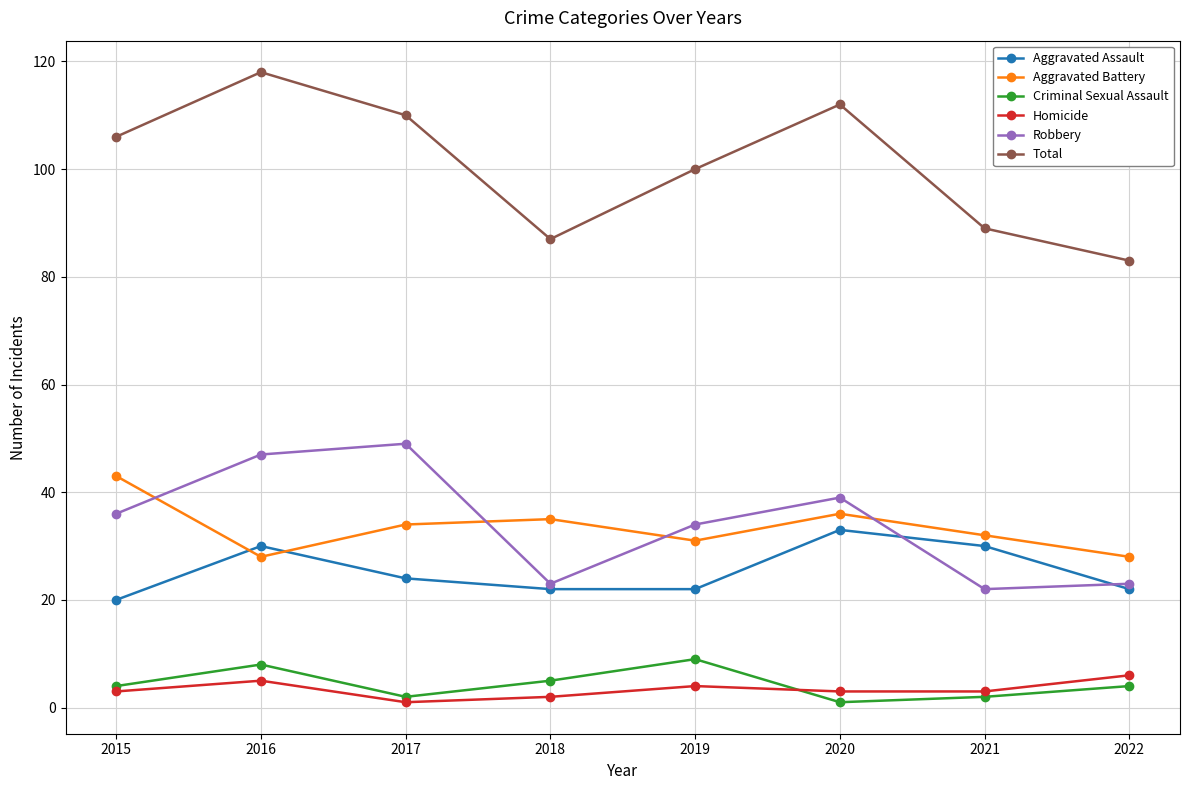

Where is the first local maximum for Homicide?

2016